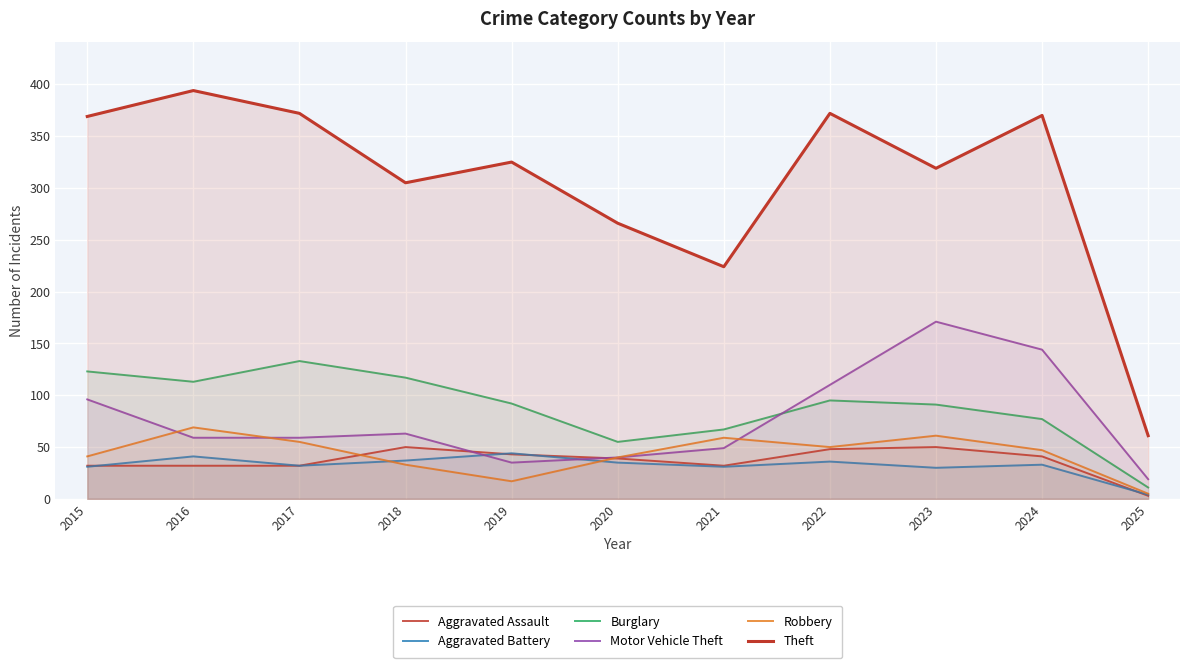

Between which two adjacent categories do Aggravated Assault and Robbery first intersect?

2017 and 2018